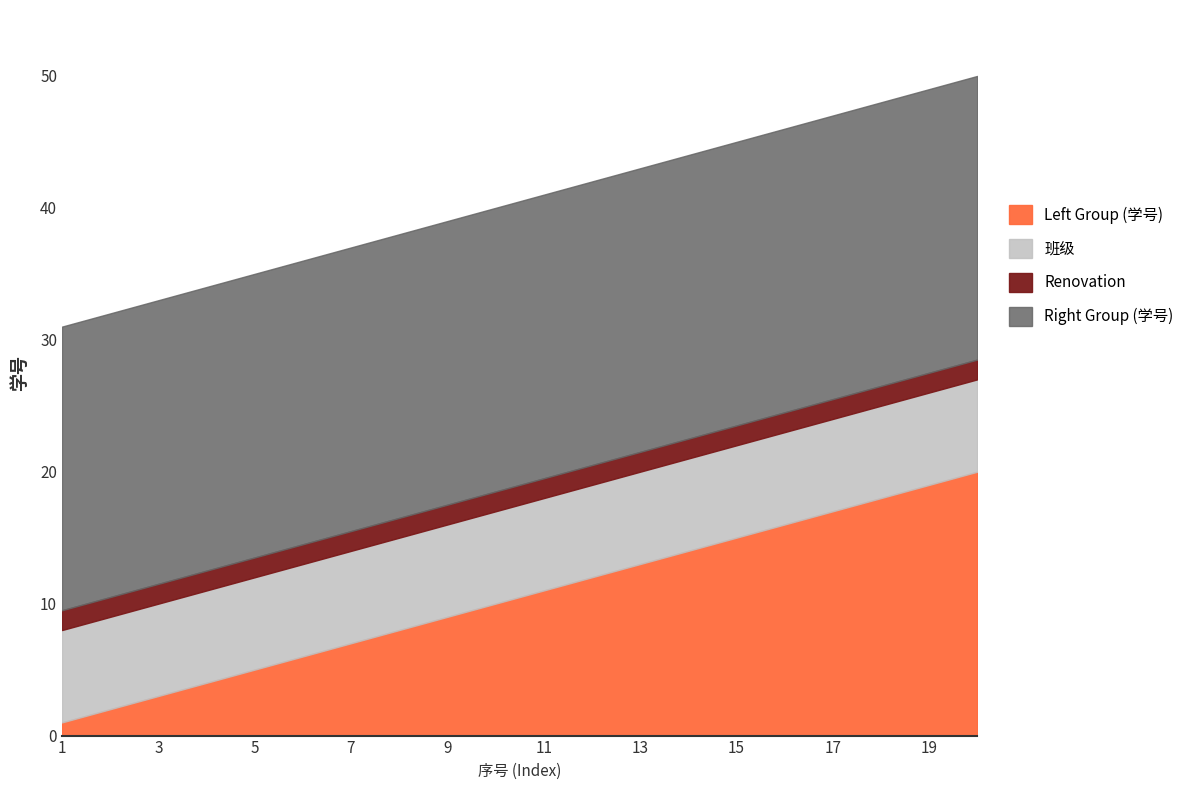

The value of Right Group (学号) at 15 is 61. True or false?

False